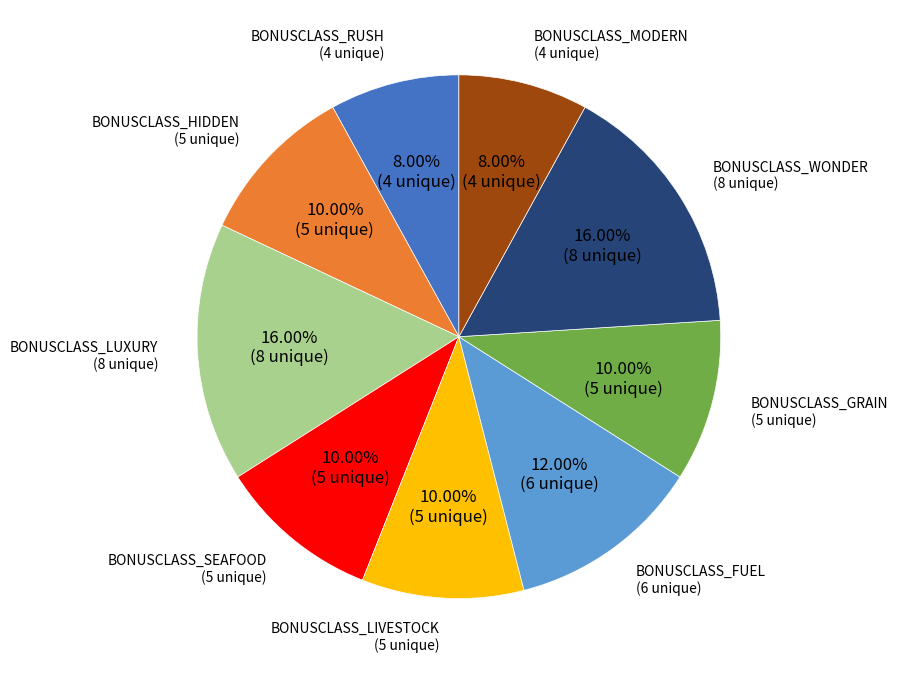

Is there a majority slice in this chart?

No